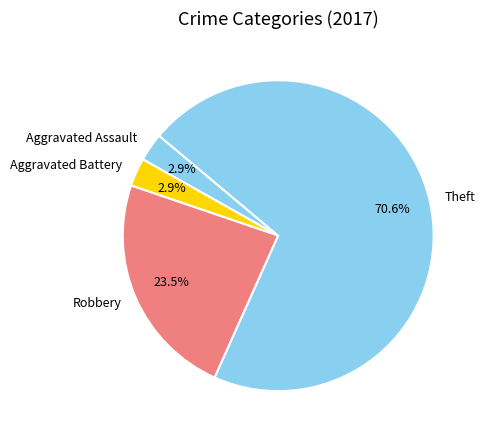

The Robbery slice represents 9% of the pie. True or false?

False